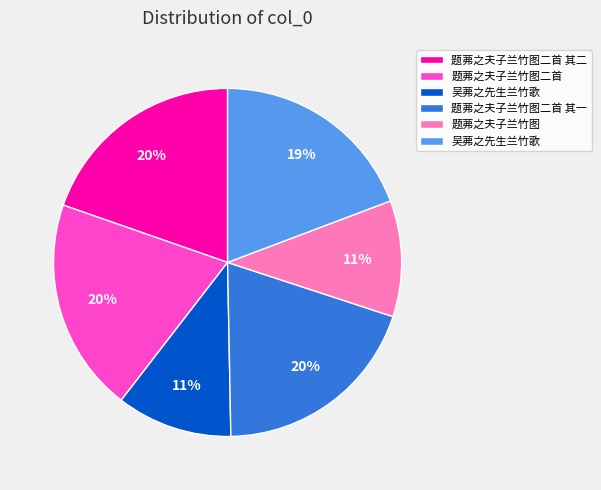

Is there any slice that represents more than half of the pie?

No